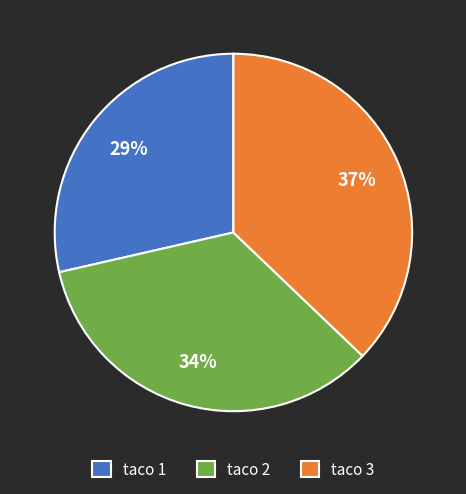

Do taco 3 and taco 2 together represent more than half of the pie?

Yes